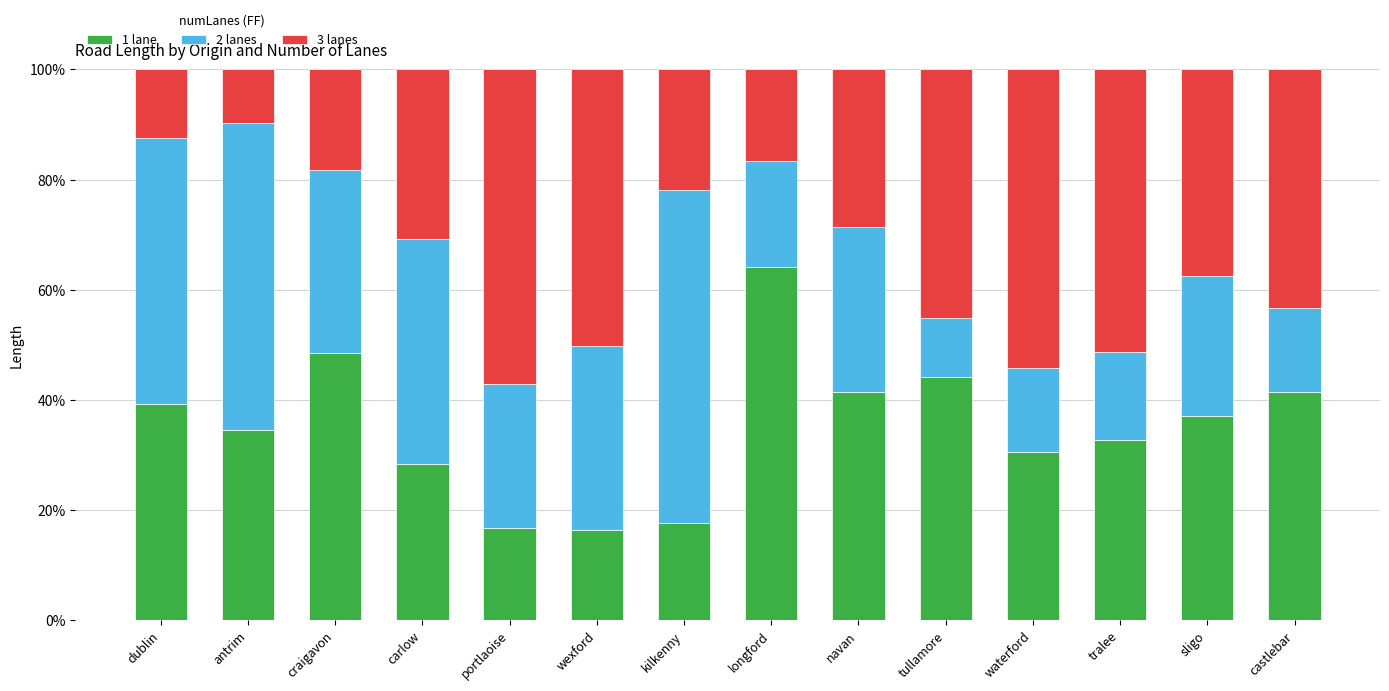

What is the difference between the 1 lane values at tralee and portlaoise?

16.0